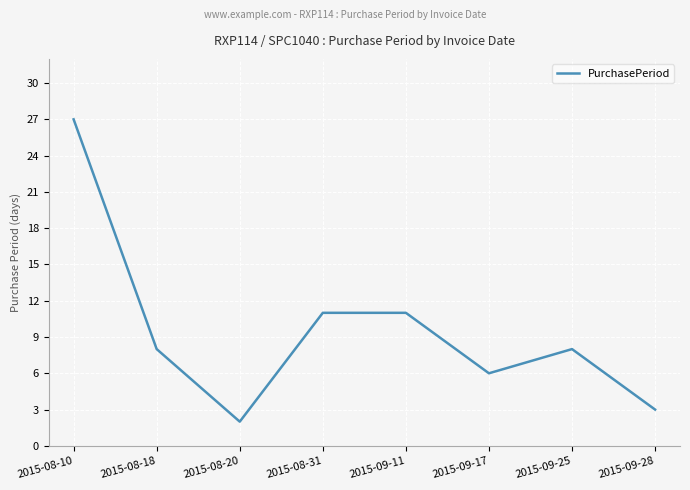

What is the approximate value at 2015-08-18, to the nearest 5?

10